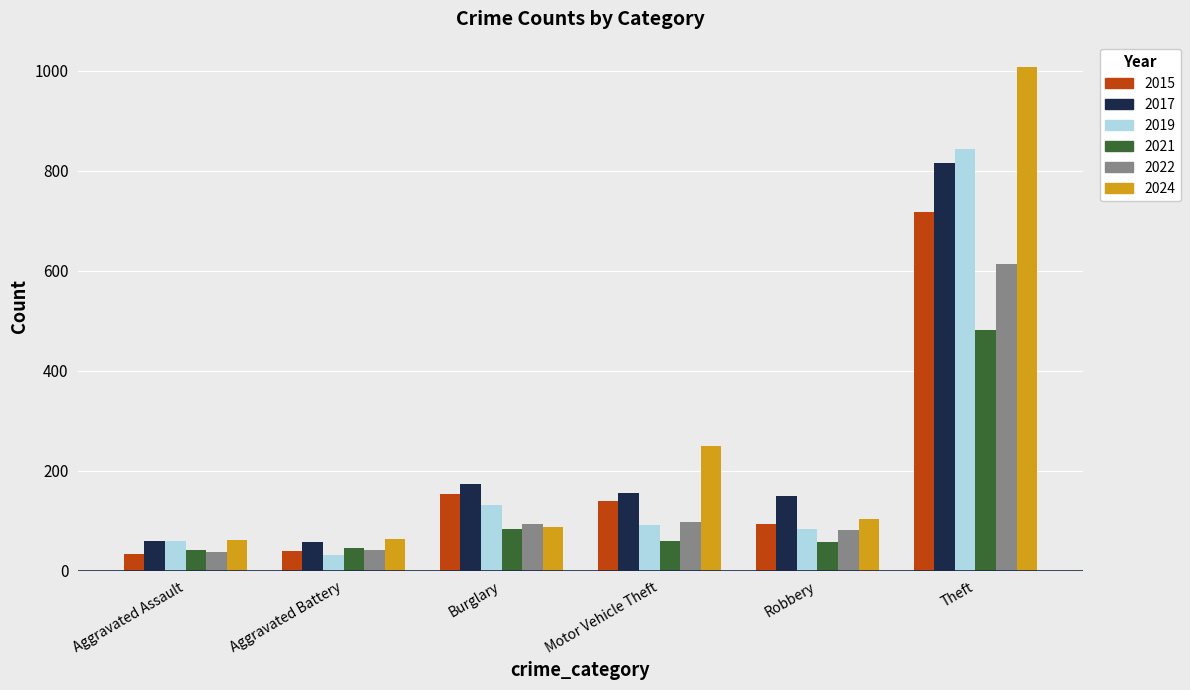

Where is 2024 nearest to the value 534?

Motor Vehicle Theft